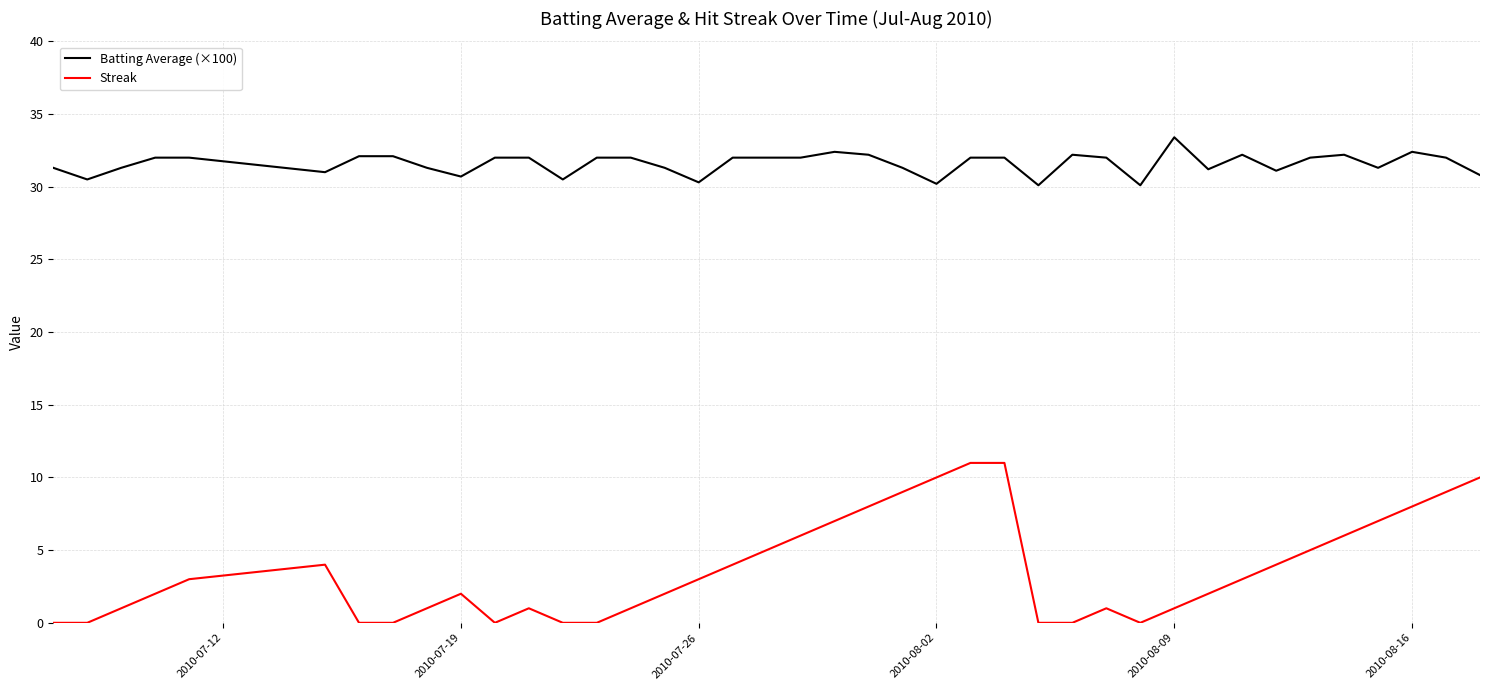

Which series has the largest total across all categories?

Batting Average (×100)